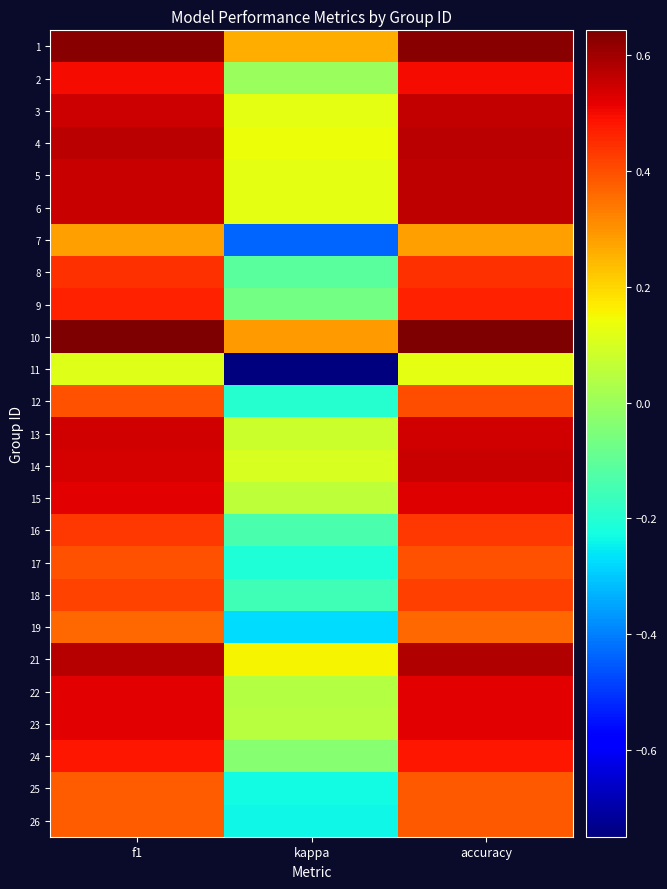

Which has a higher value, kappa or accuracy?

accuracy